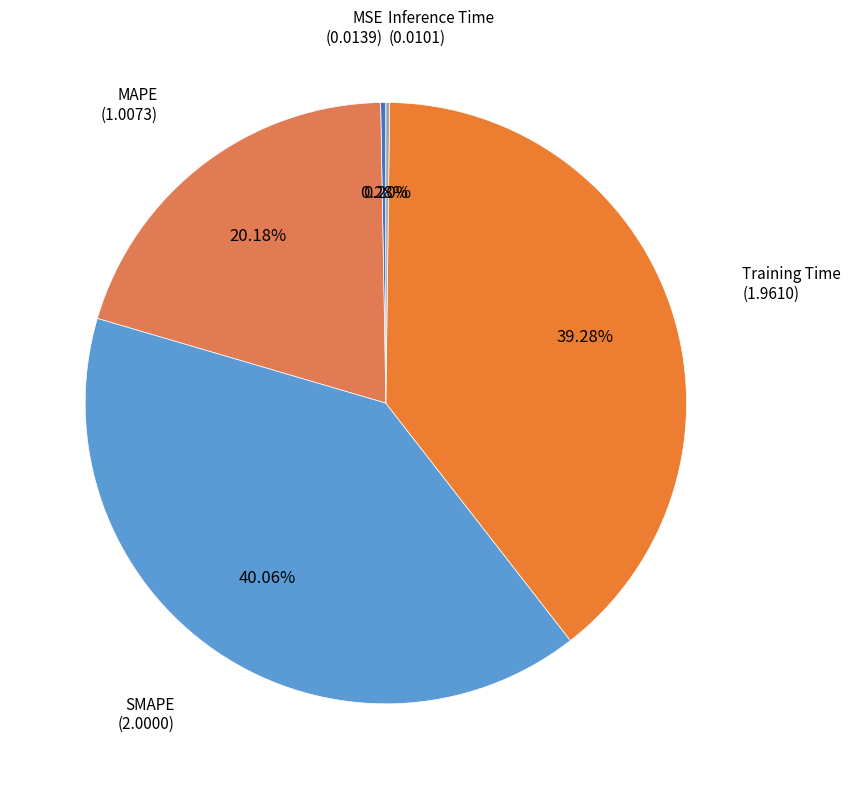

To the nearest percent, what is the difference between the MAPE and SMAPE slice percentages?

20%